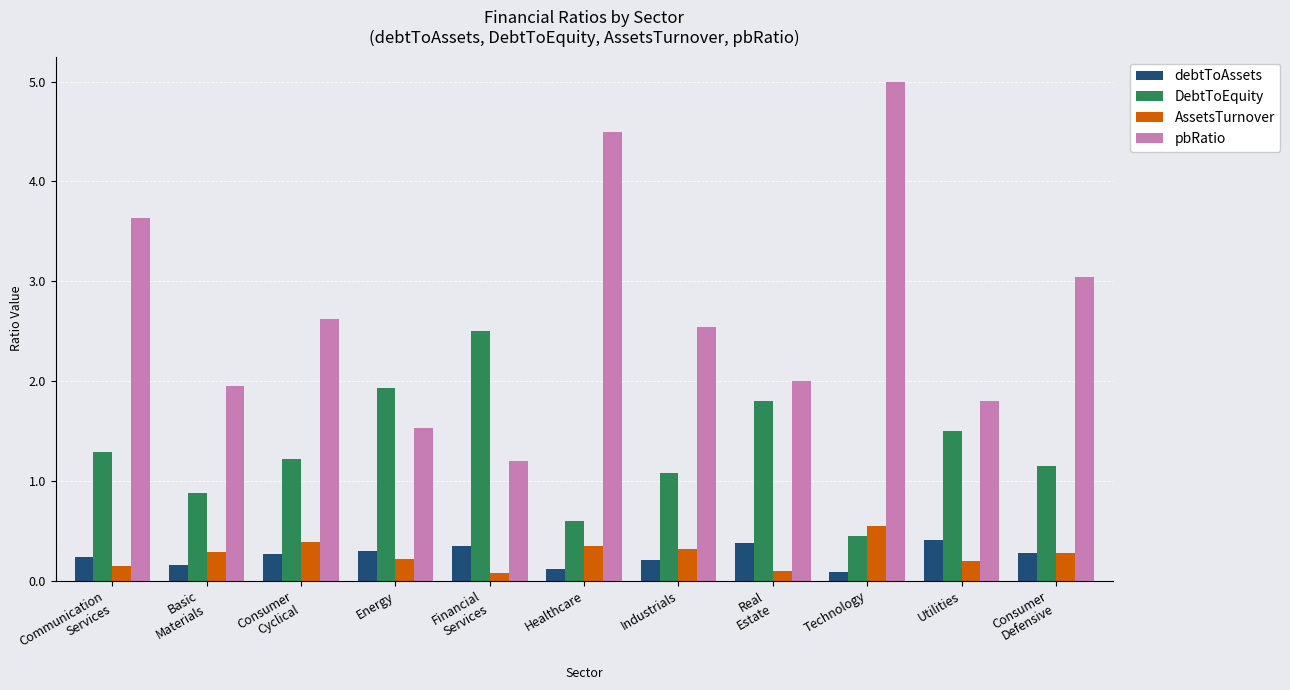

What is the sum of the debtToAssets values at Healthcare and Technology?

0.2